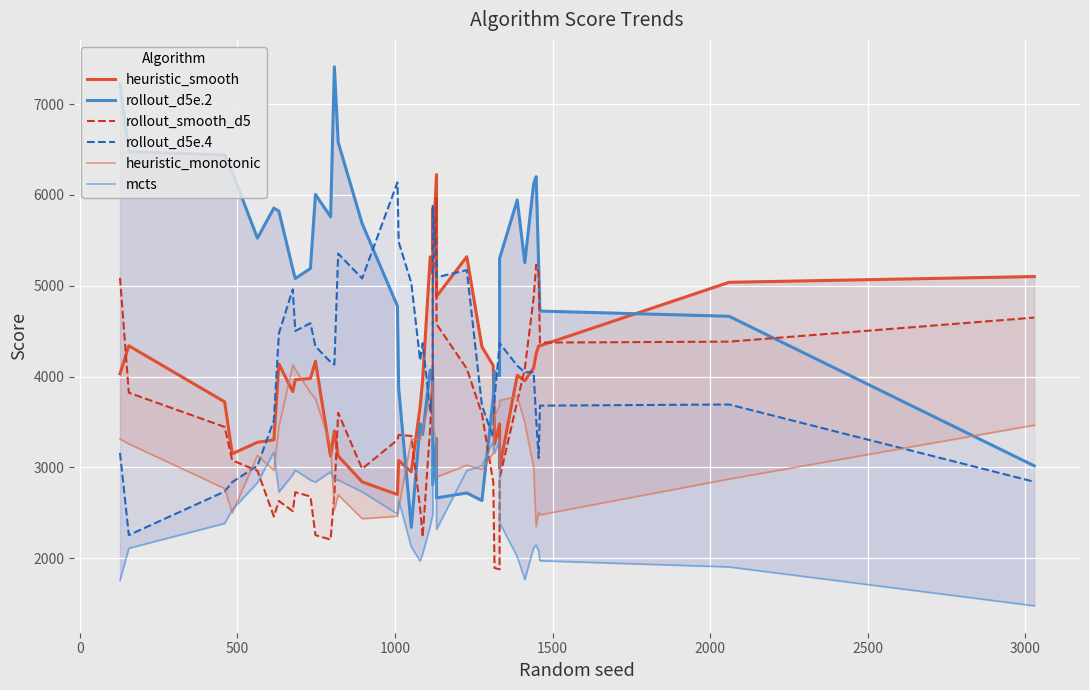

How many distinct data groups are displayed?

6